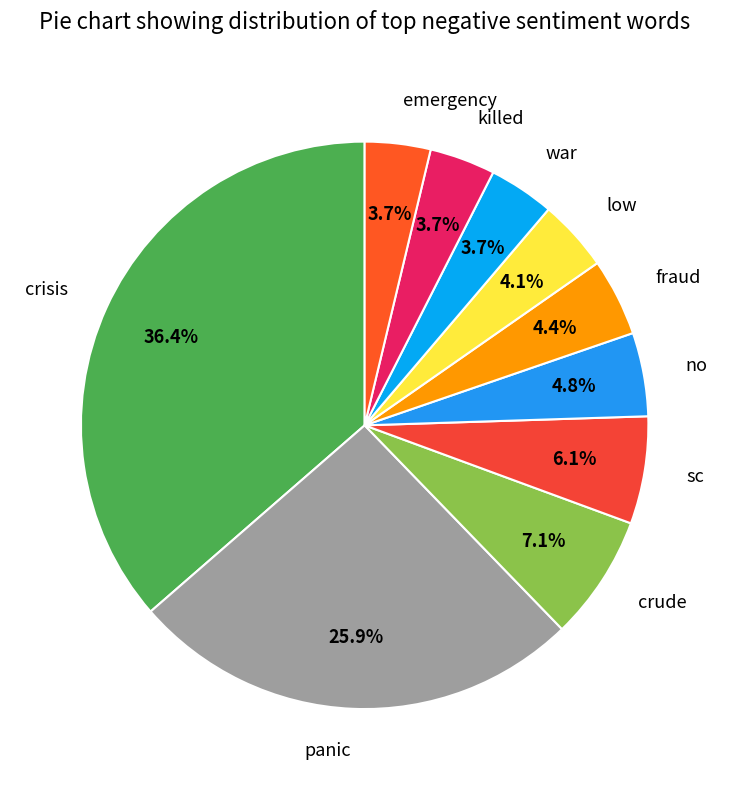

To the nearest percent, what portion does no represent?

5%